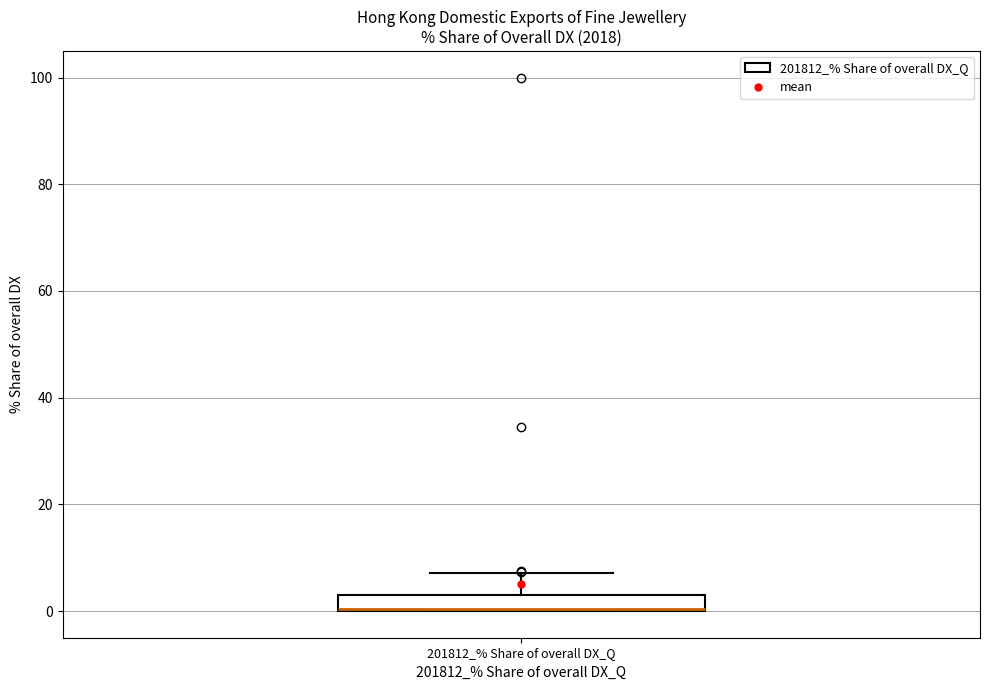

Where is the lower edge of the box for 201812_% Share of overall DX_Q on the y-axis? The values are not printed on the chart, so give them approximately, as read against the axis.

0